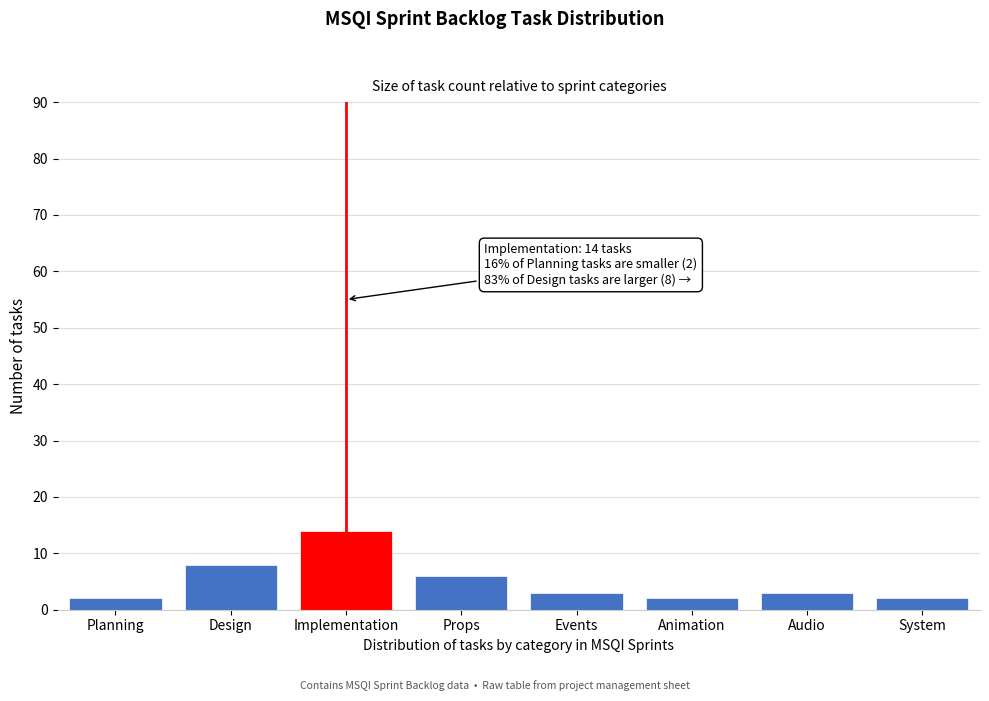

Reading right to left, list all the values displayed in this chart.

2	3	2	3	6	14	8	2